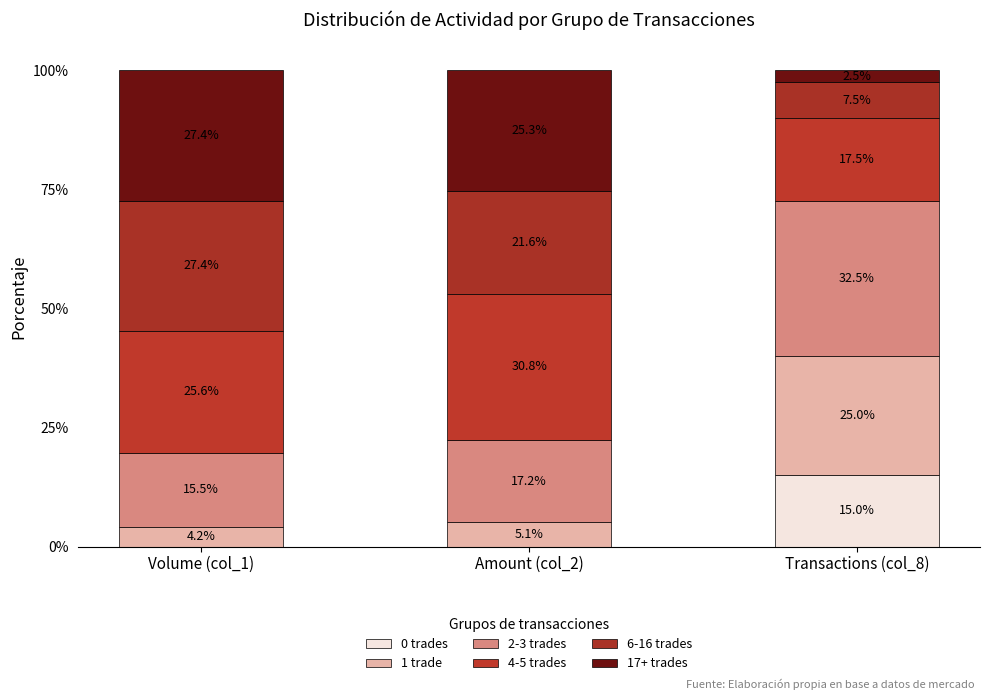

Are the bars grouped side by side (vs. stacked)?

No